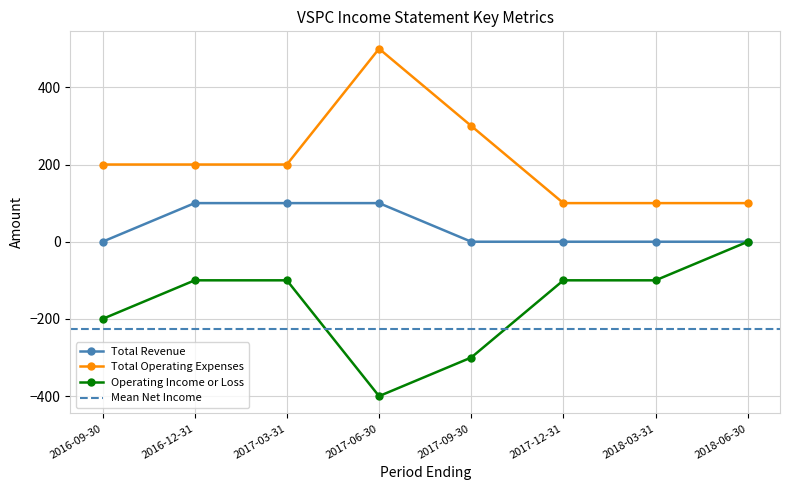

At which category does the chart reach its minimum across all series?

2017-06-30